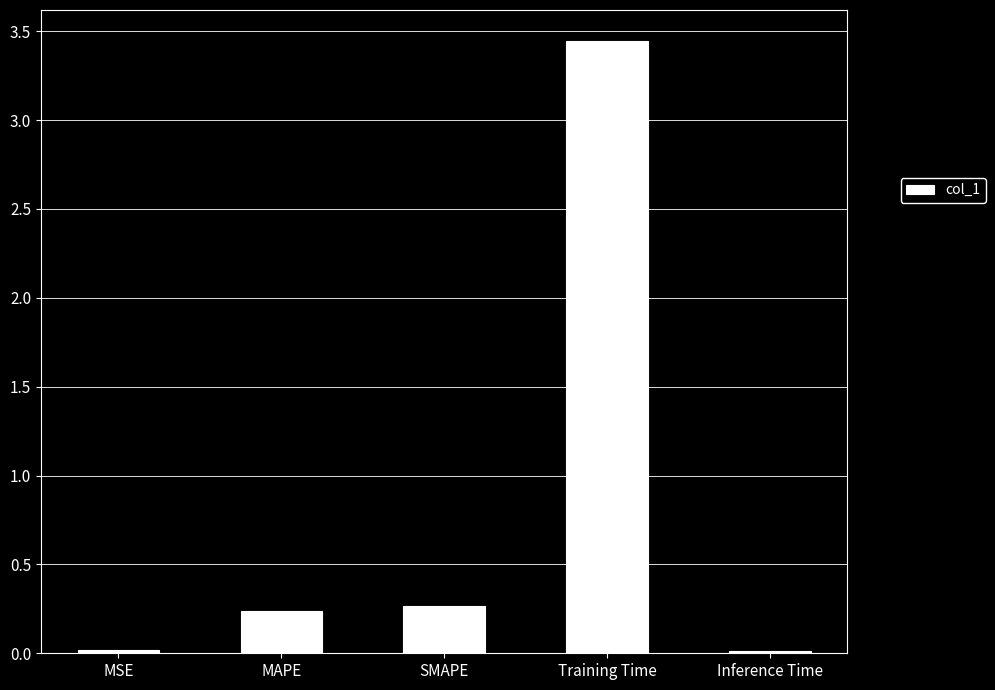

What is the difference between the values at Inference Time and SMAPE?

0.3